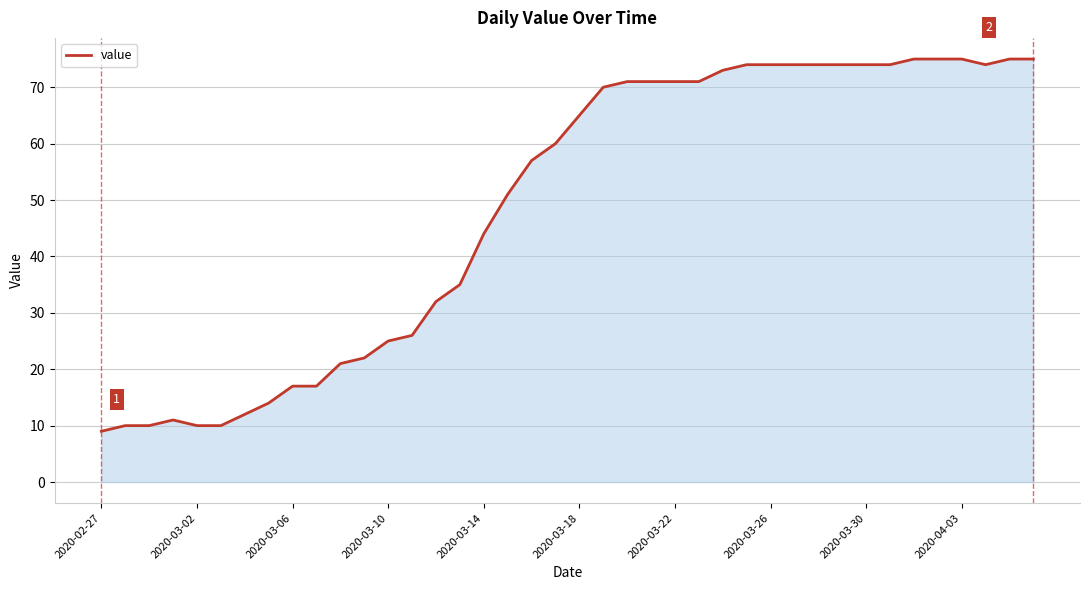

What is the difference between the maximum and minimum values?

66